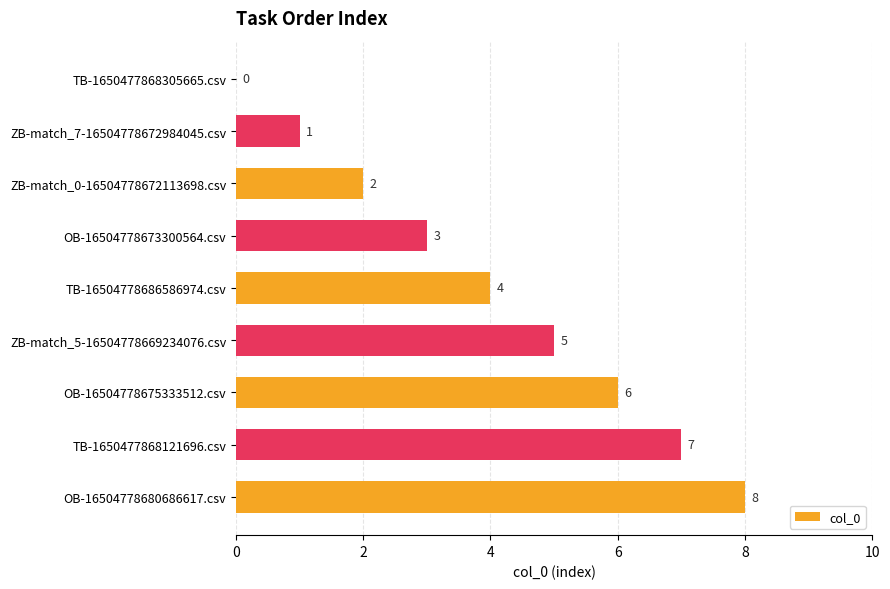

How many values are between 2 and 6?

5